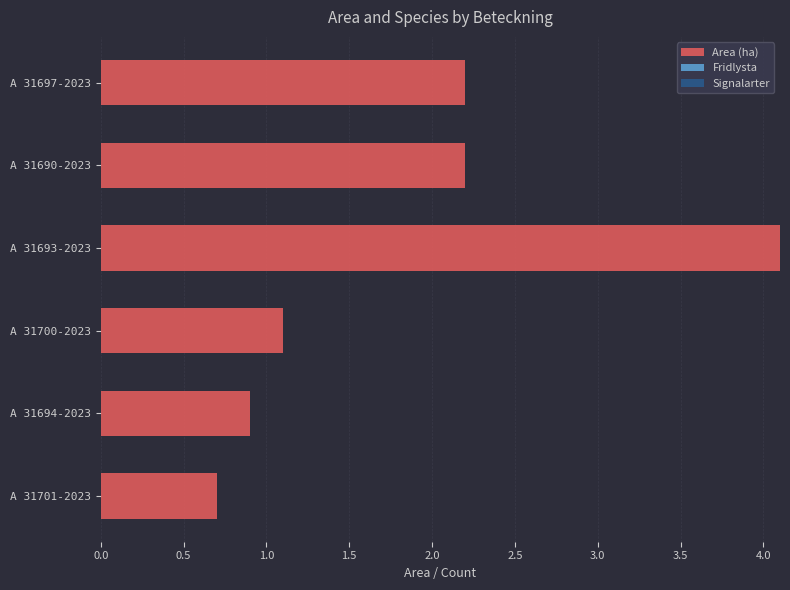

What is the difference between the second highest and minimum values?

1.5